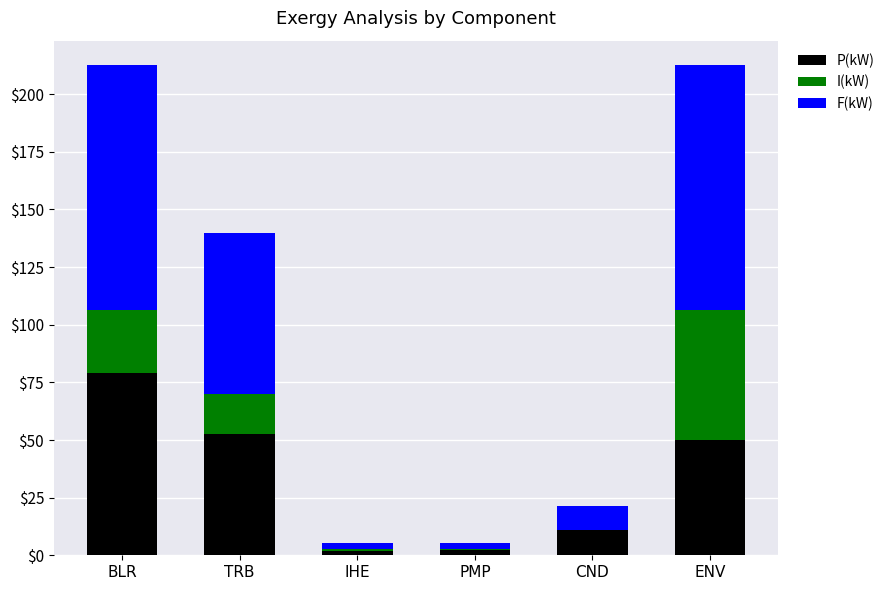

What is the maximum value for P(kW)?

79.1